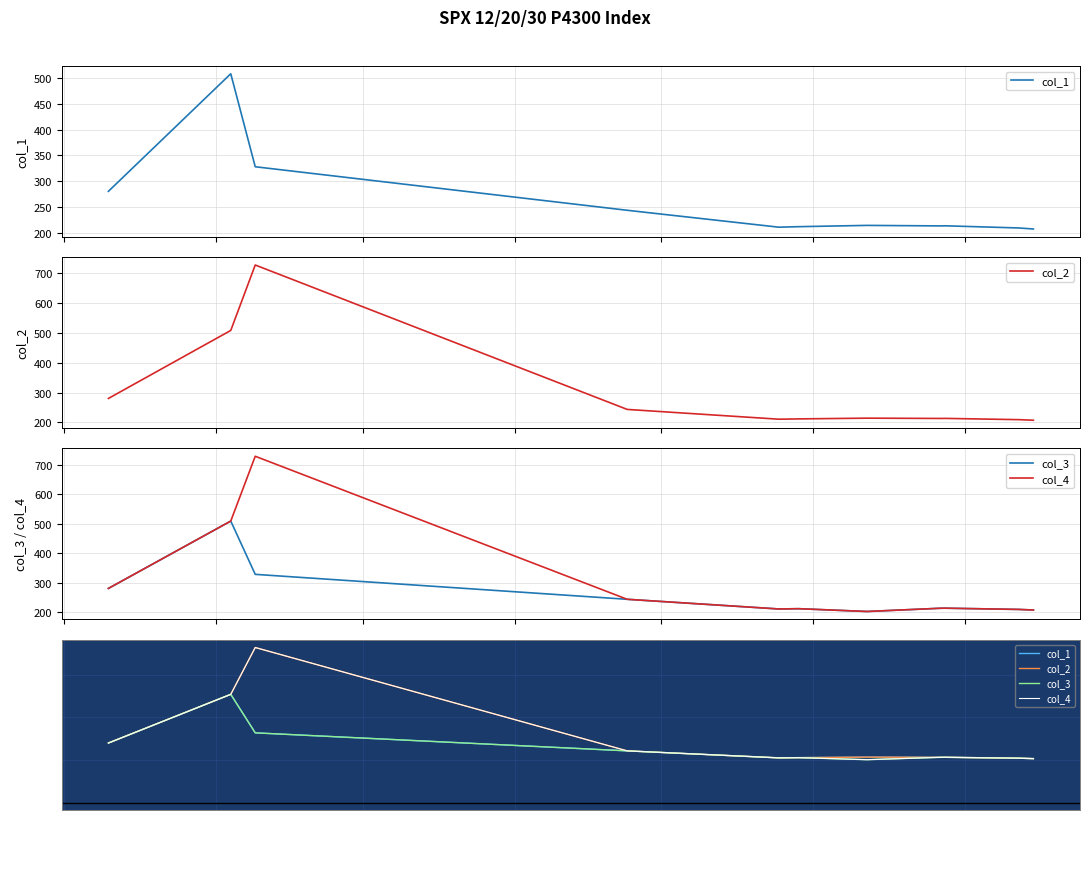

What is the maximum value for col_3?

508.6